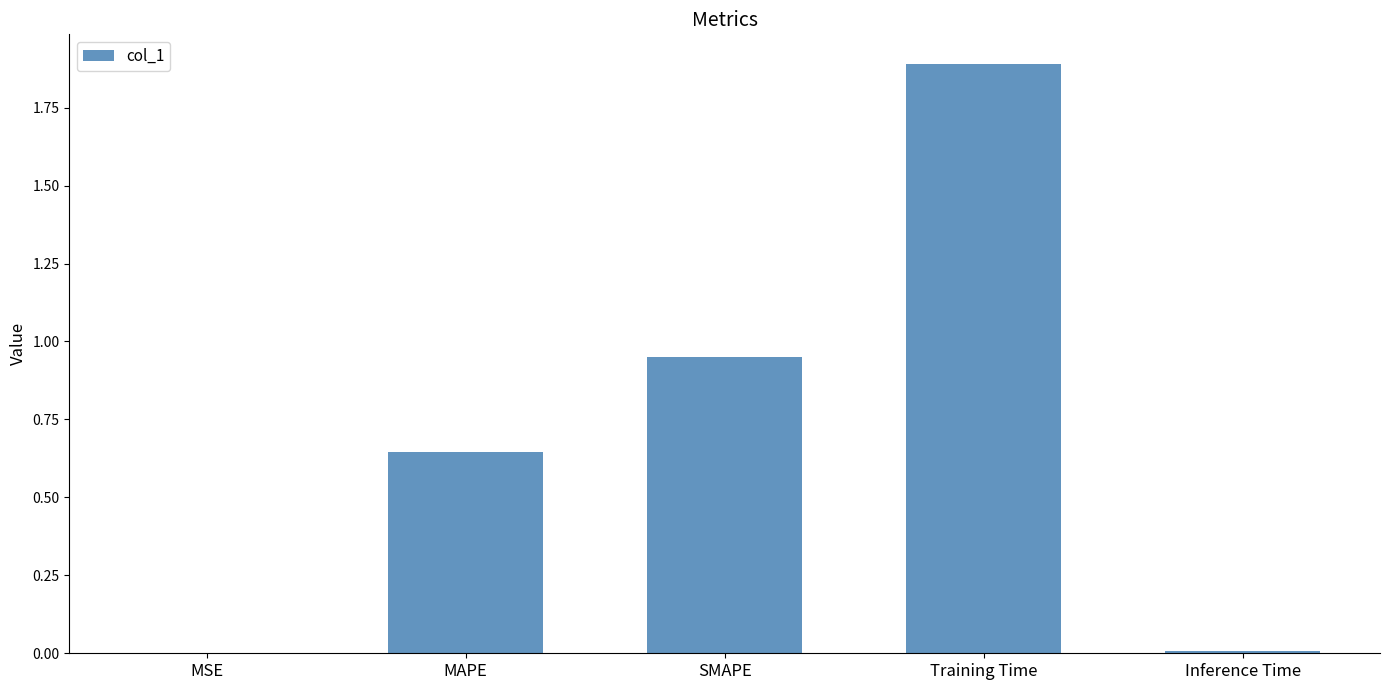

The value at MAPE is 0.4. True or false?

False